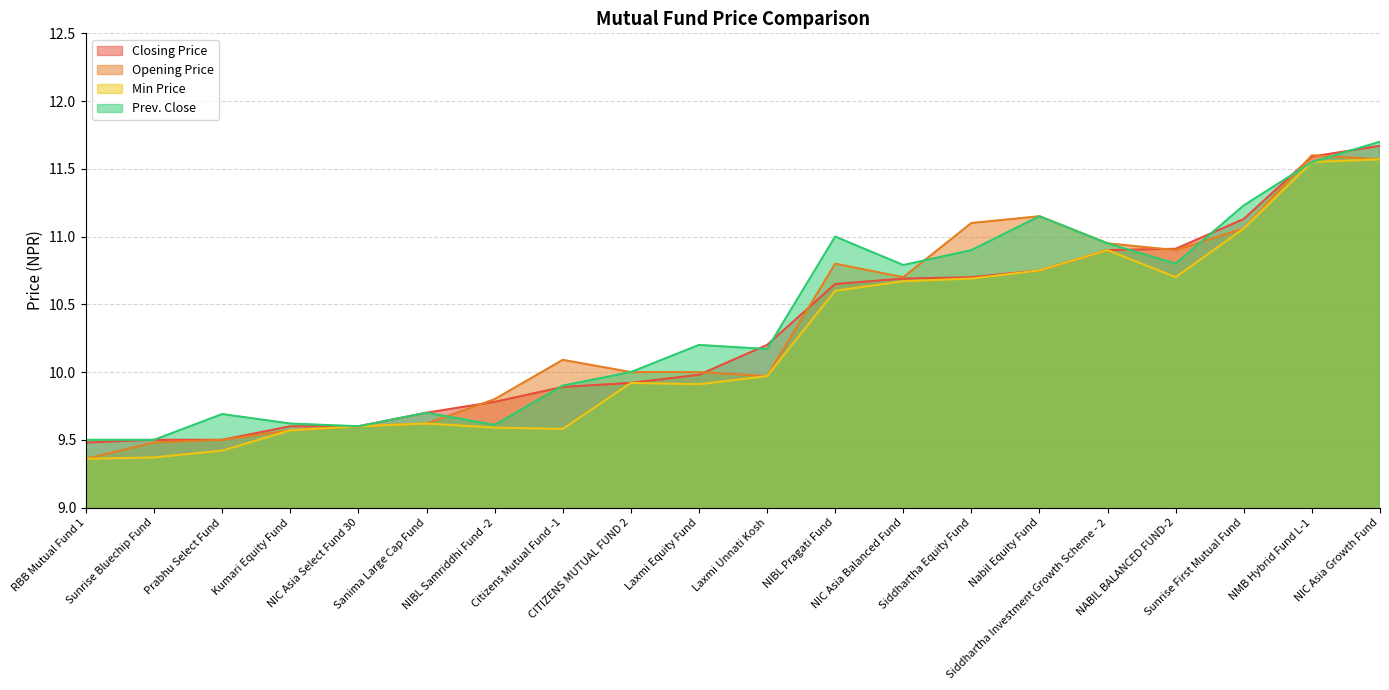

True or false: Closing Price has a value of 3.3 at NIC Asia Select Fund 30.

False